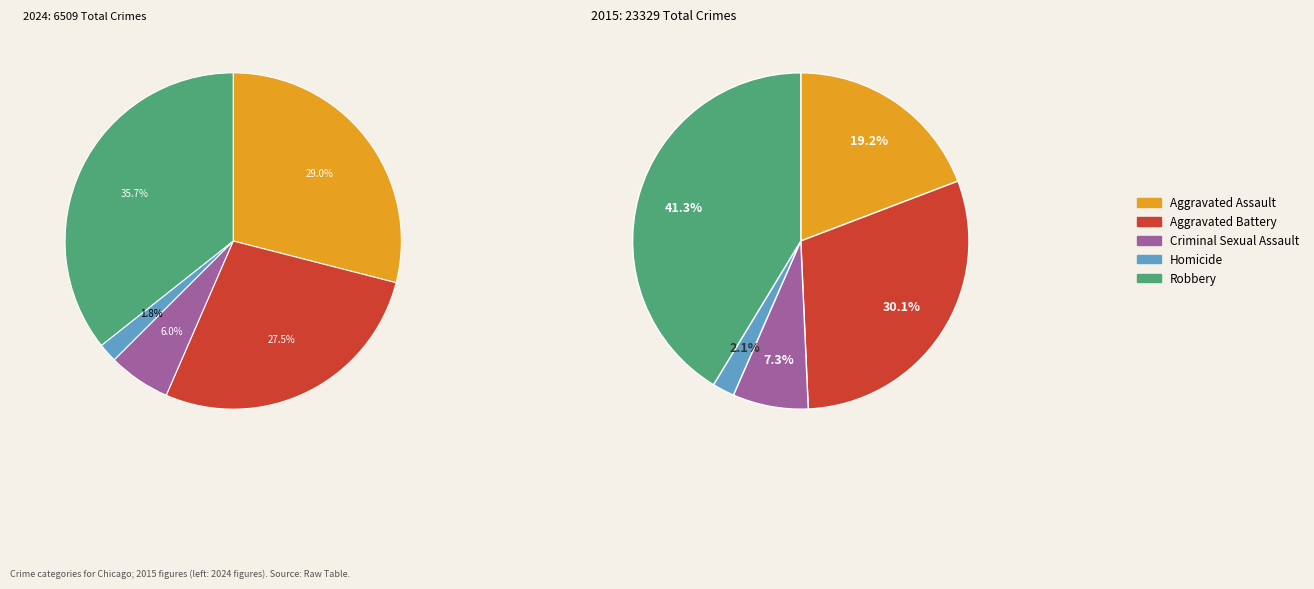

What is the smallest slice in the pie chart?

Homicide